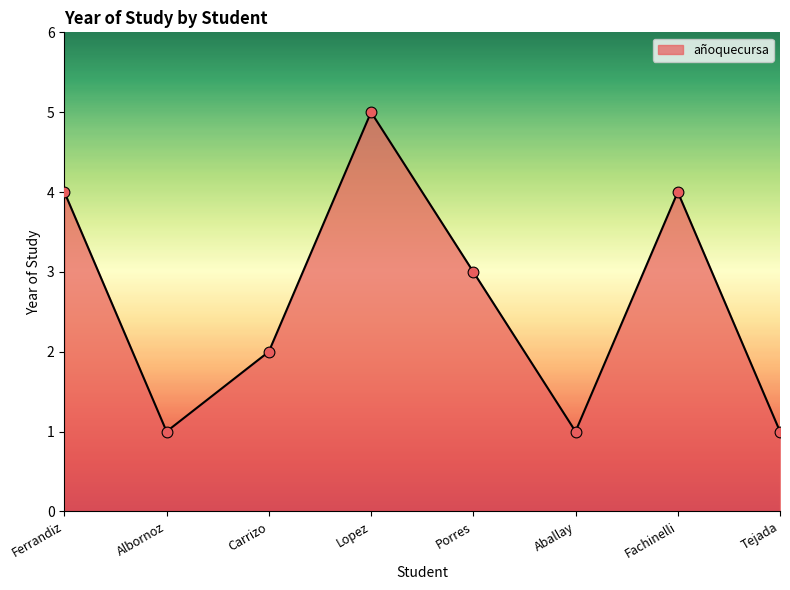

What is the change in value from Lopez to Aballay?

-4